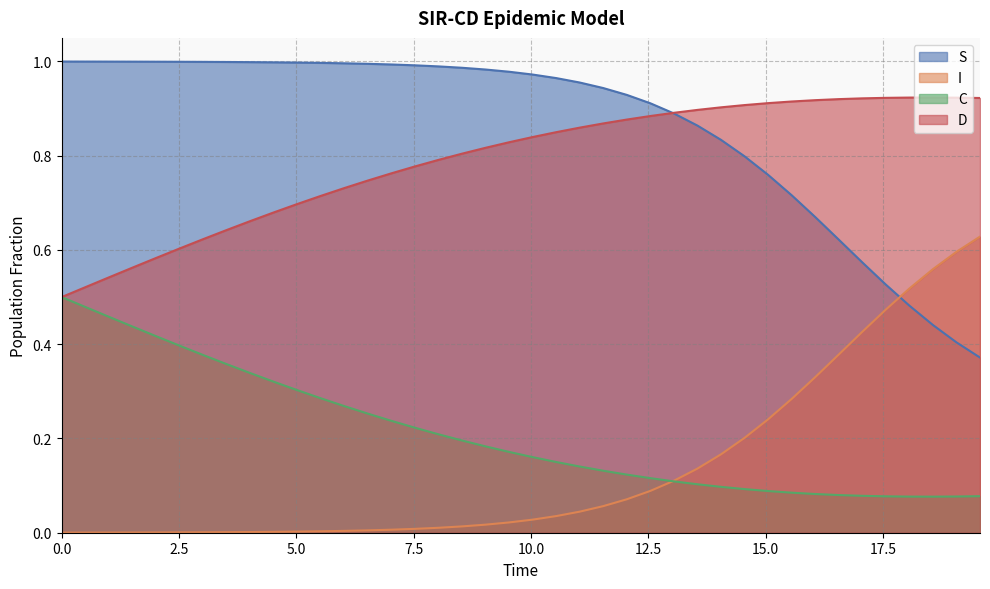

What is the lowest value of the D series?

0.5